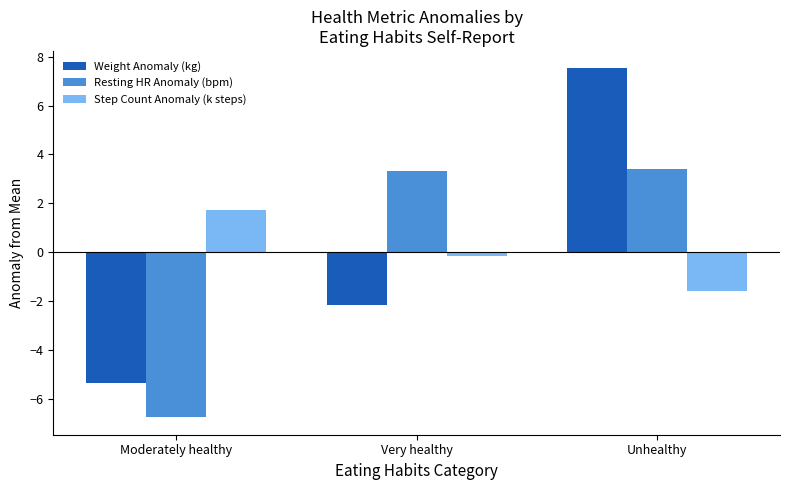

Reading left to right, extract all data points from this chart.

Weight Anomaly (kg): -5.4	-2.2	7.5
Resting HR Anomaly (bpm): -6.8	3.3	3.4
Step Count Anomaly (k steps): 1.7	-0.2	-1.6